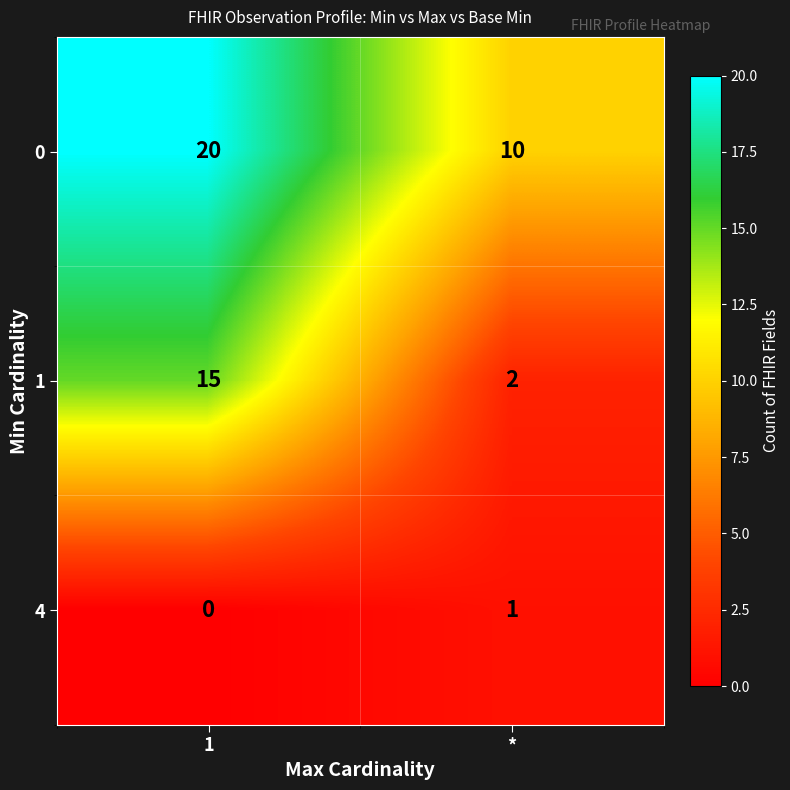

Where is 1 nearest to the value 8?

*